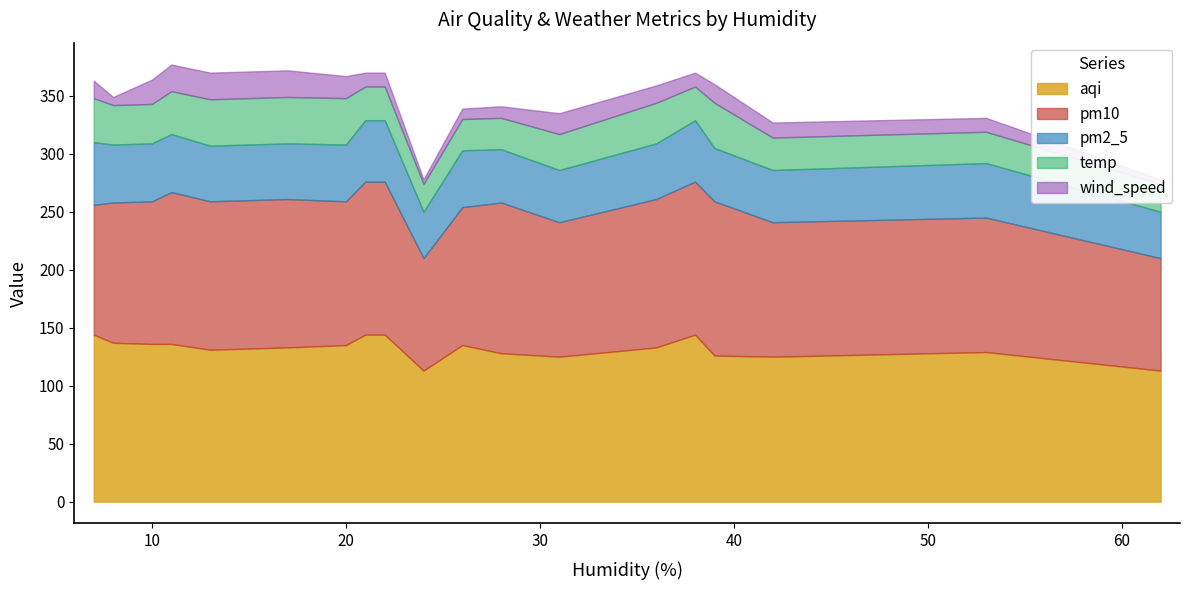

What is the difference between the maximum and second lowest values in the temp series?

16